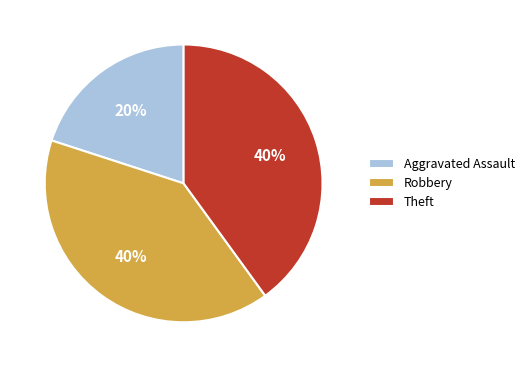

Does Theft represent more than half of the total?

No